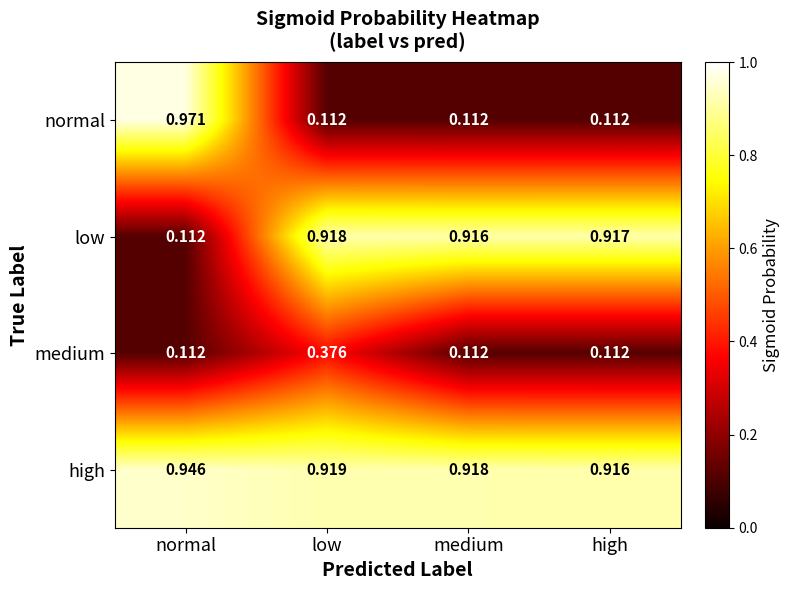

Which series has the largest range (max minus min)?

normal